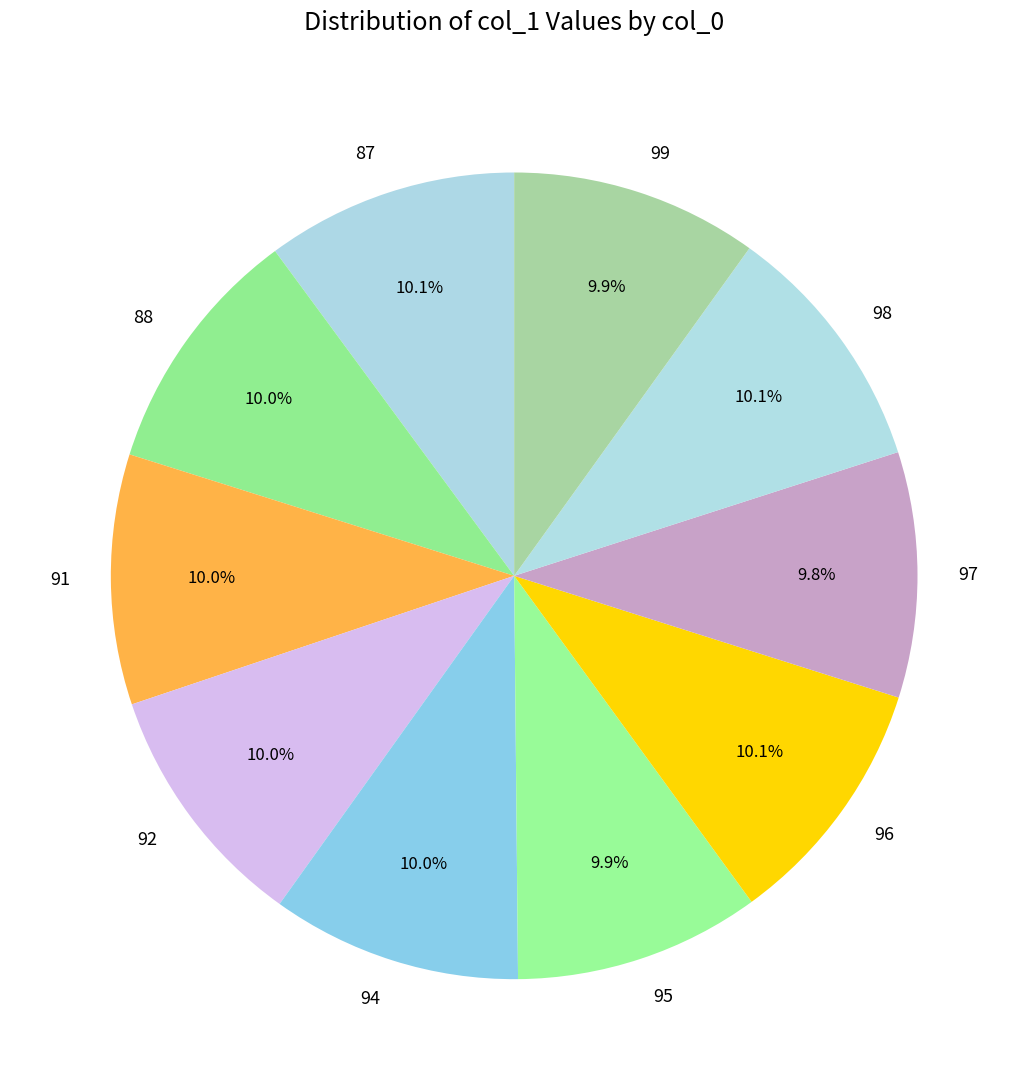

What percentage is NOT represented by 99?

90.1%